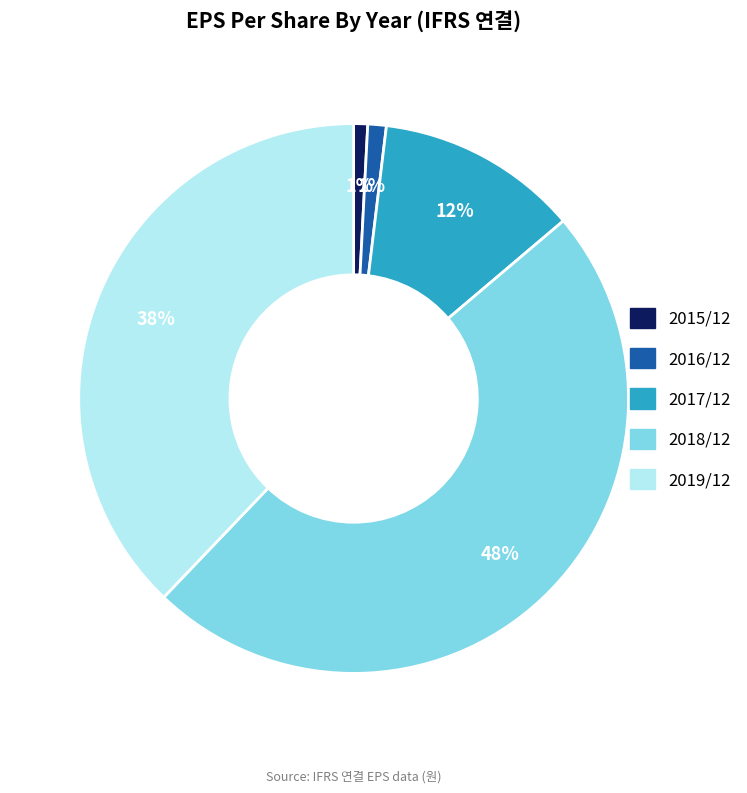

To the nearest percent, what portion does 2018/12 represent?

48%